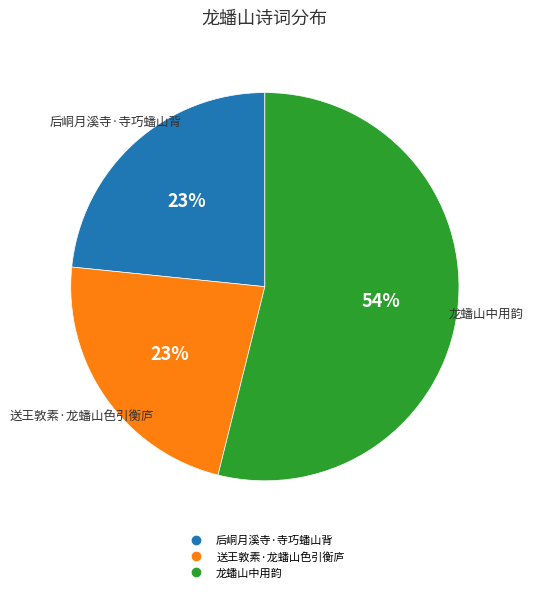

What percentage is the 龙蟠山中用韵 slice, to the nearest percent?

54%